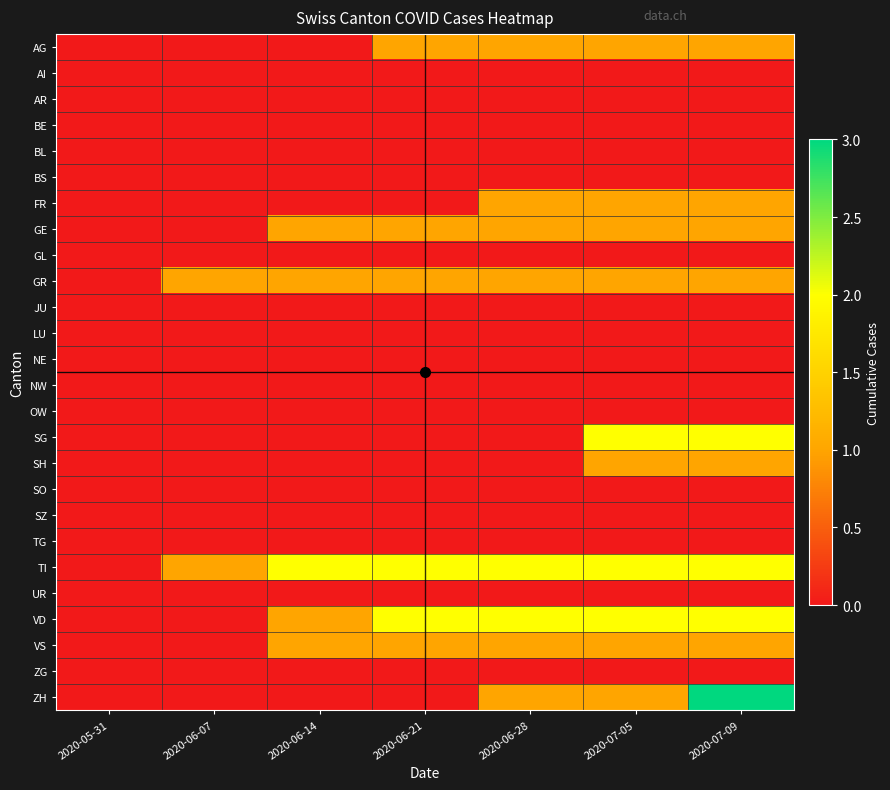

Which series changed the most between 2020-06-14 and 2020-07-05?

SG